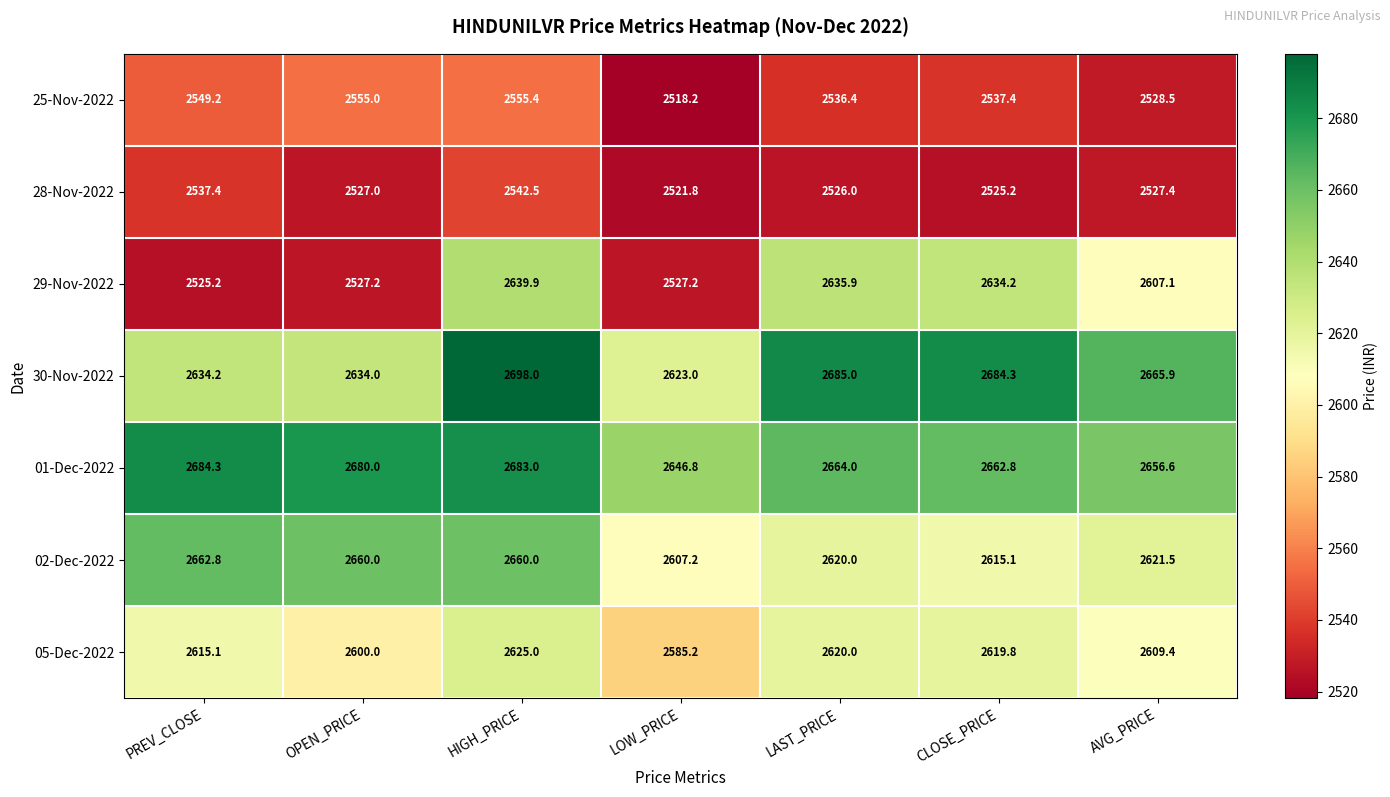

What is the maximum value for 02-Dec-2022?

2662.8